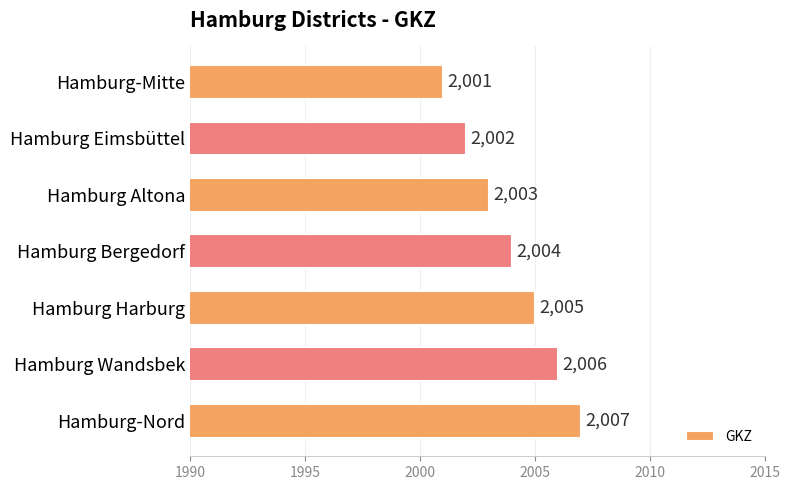

What is the sum of all values?

14028